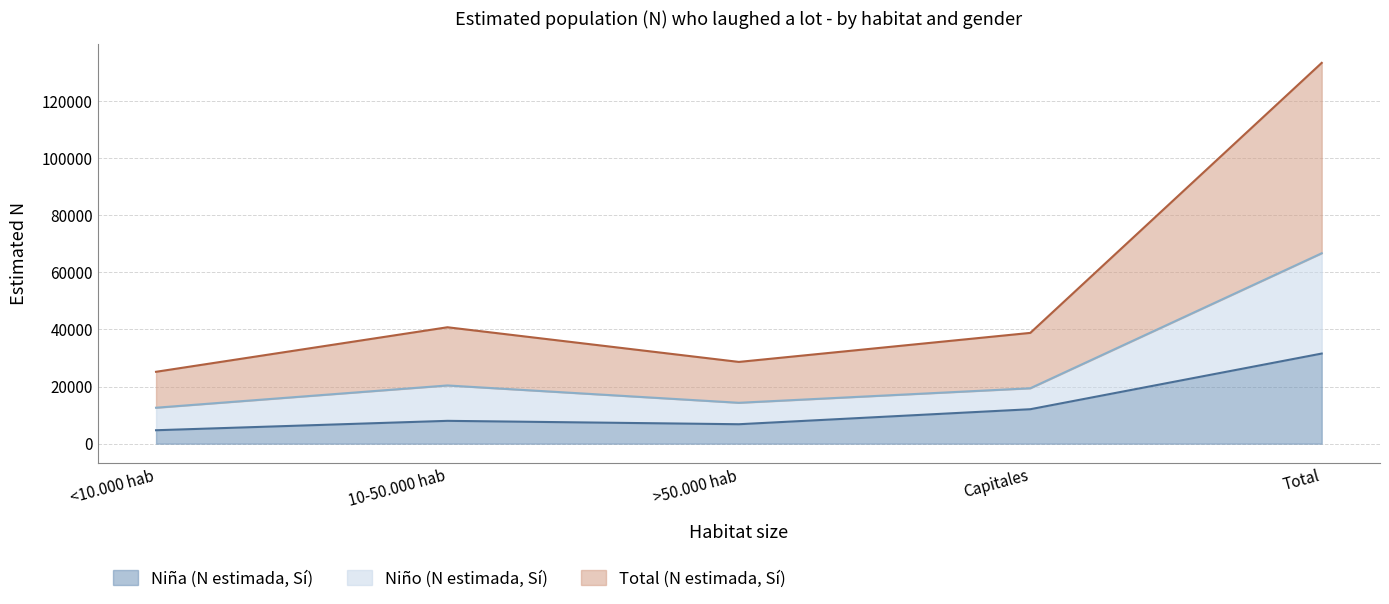

True or false: Total (N estimada, Sí) and Niño (N estimada, Sí) cross at least once.

False